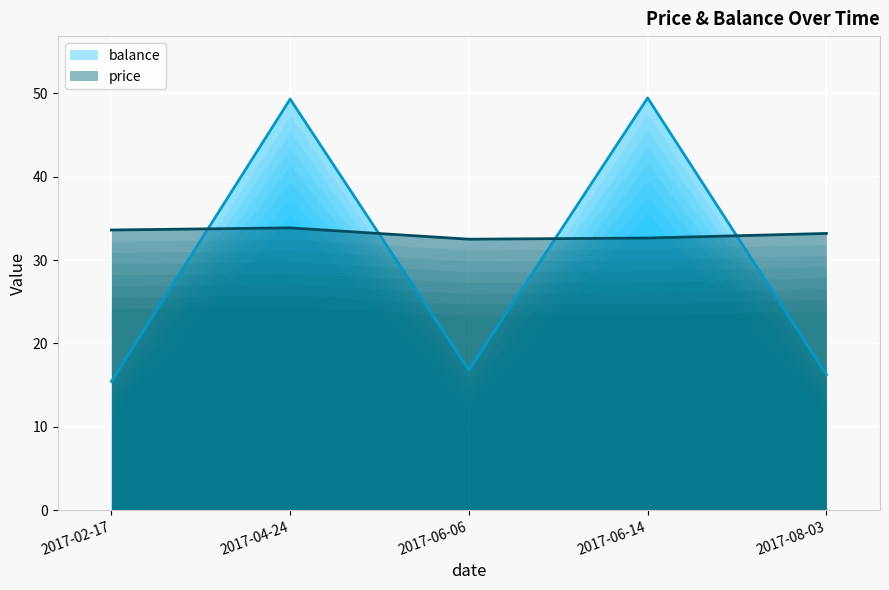

Which series has the largest total across all categories?

price